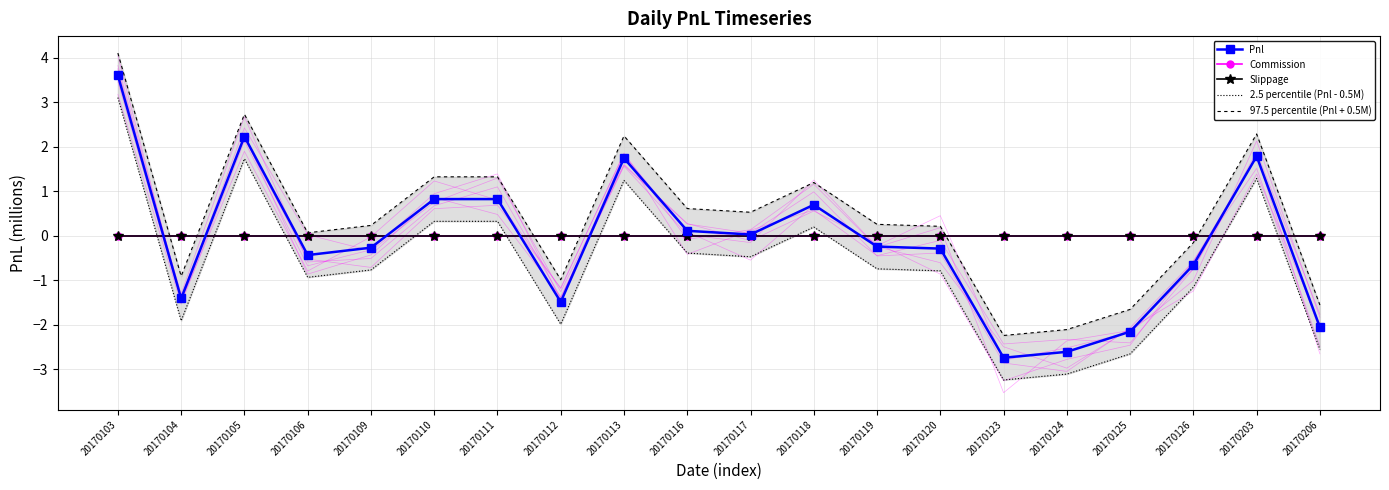

Which series has the widest spread of values?

Pnl